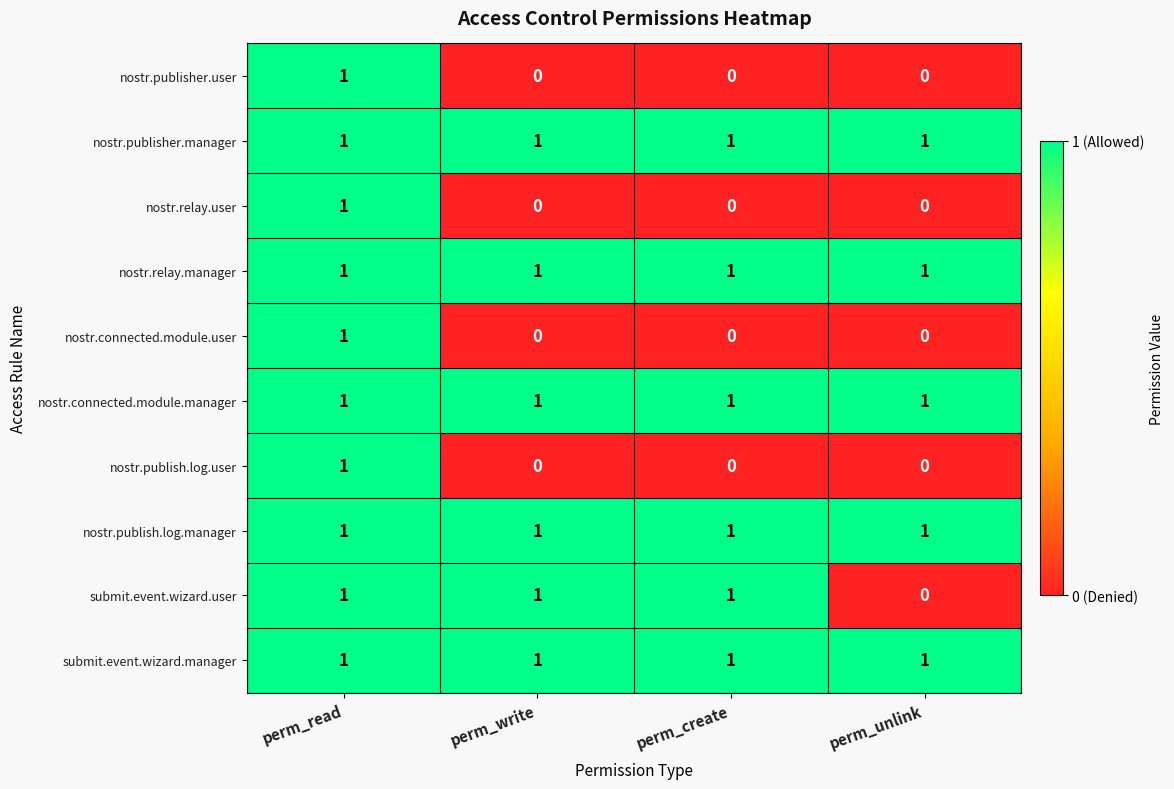

What is the spread (max minus min) of values at perm_create?

1